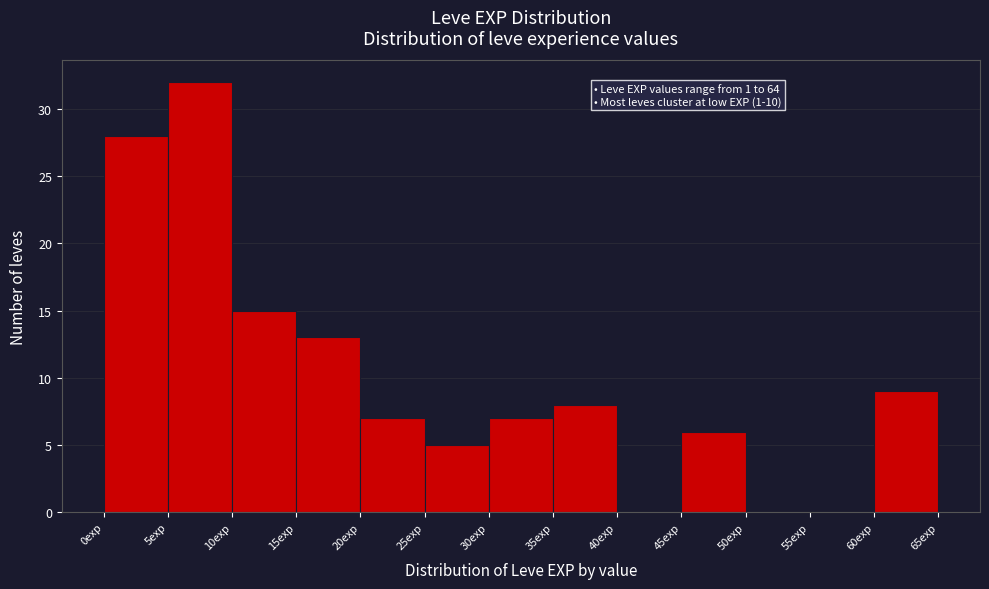

Over which range of the x-axis is the bar tallest?

5 to 10